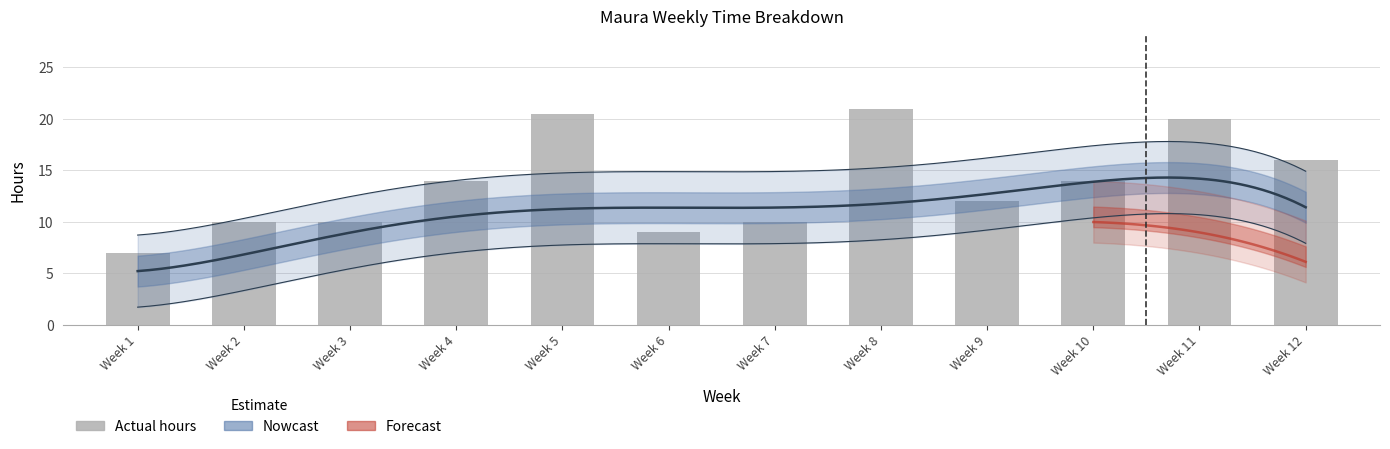

What is the average value?

13.6